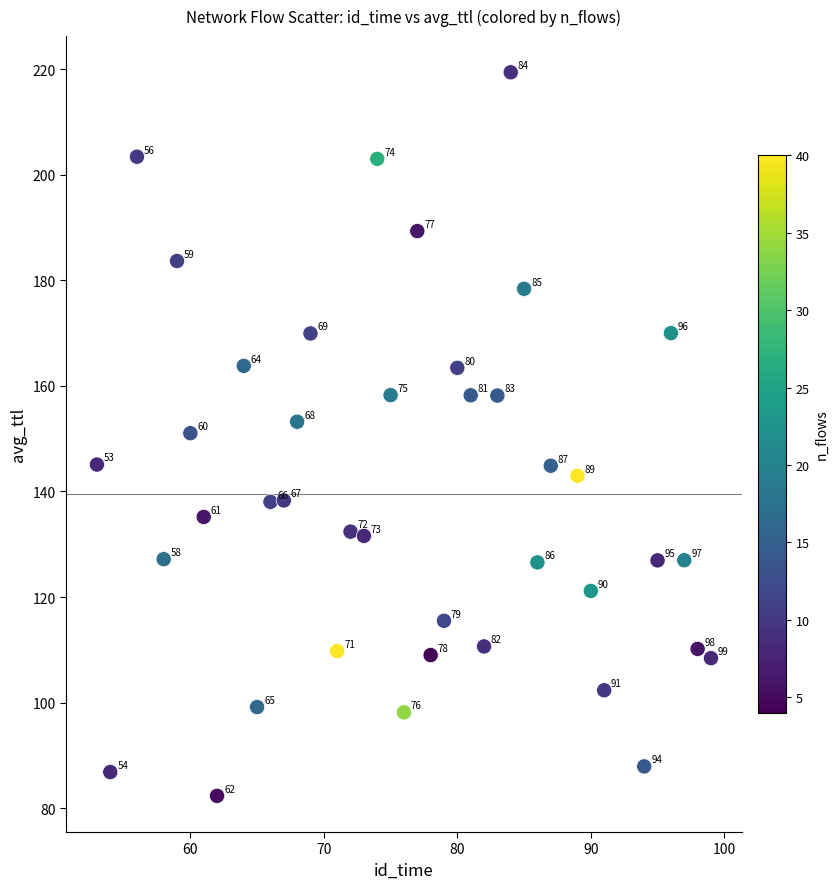

What is the range of X values (max minus min)?

46.0